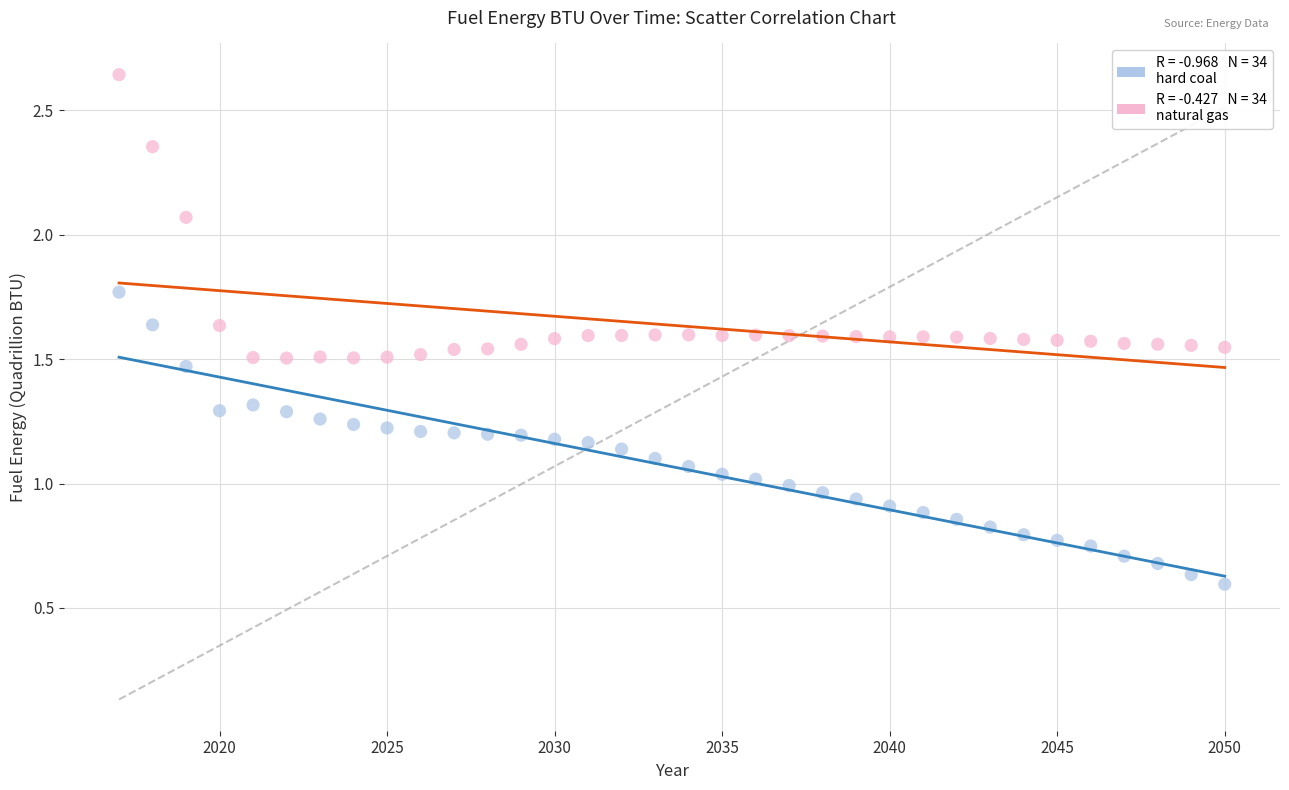

Across all data points, what is the range of Y values (max minus min)?

2.0